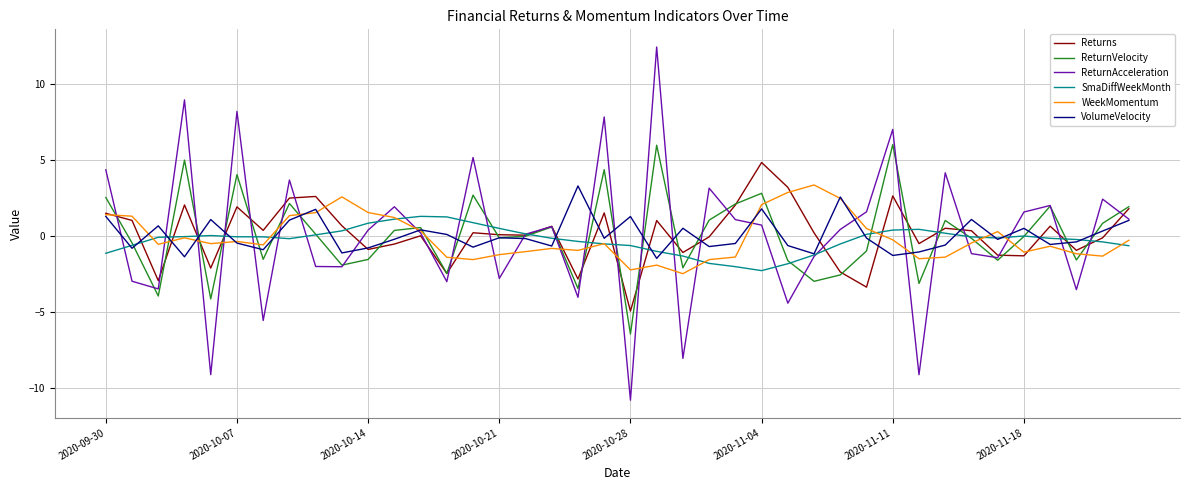

What are all the series names shown in the legend?

Returns, ReturnVelocity, ReturnAcceleration, SmaDiffWeekMonth, WeekMomentum, VolumeVelocity